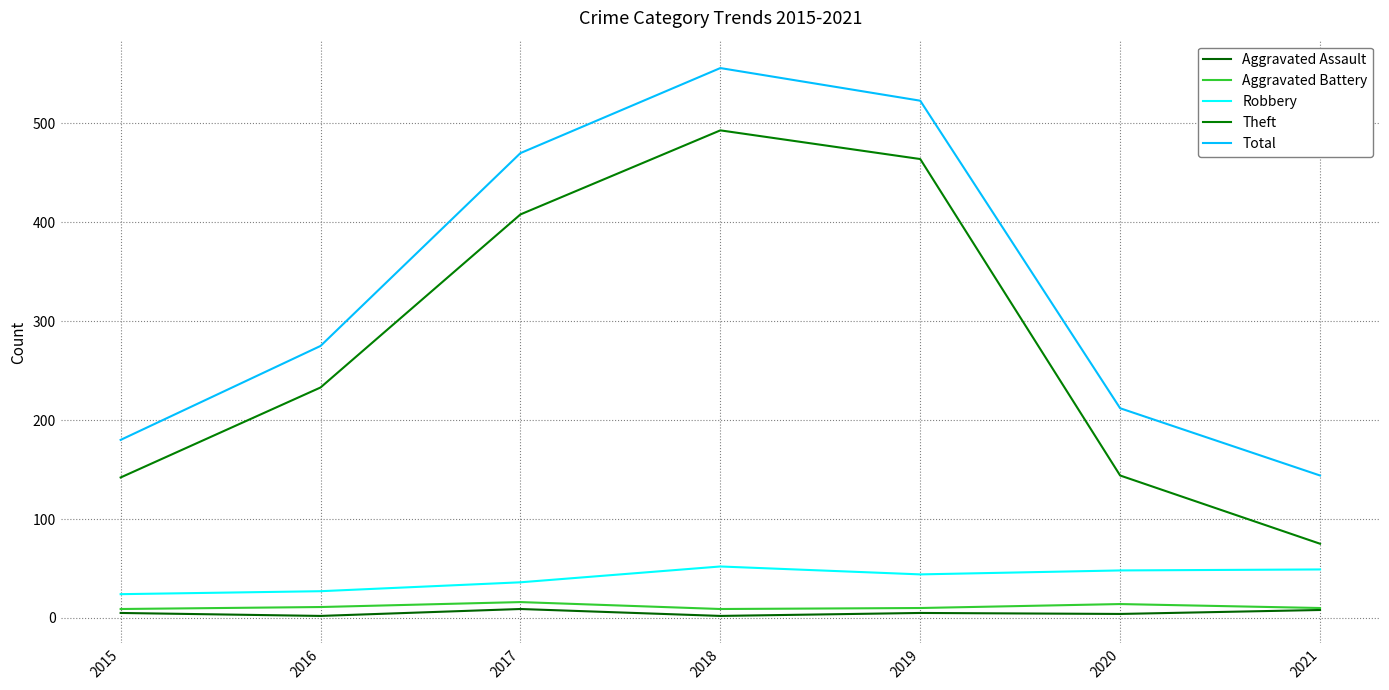

Rank the series by their maximum value, from highest to lowest.

Total, Theft, Robbery, Aggravated Battery, Aggravated Assault